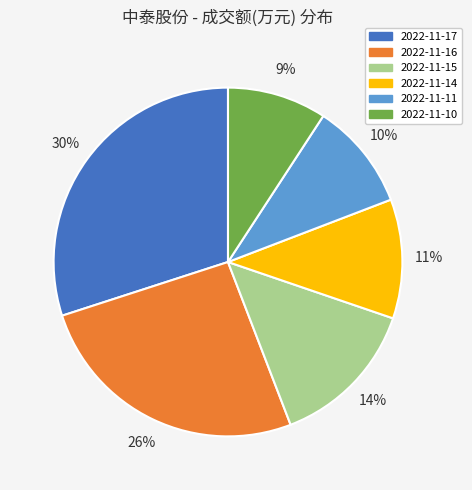

The 2022-11-16 slice represents 34% of the pie. True or false?

False